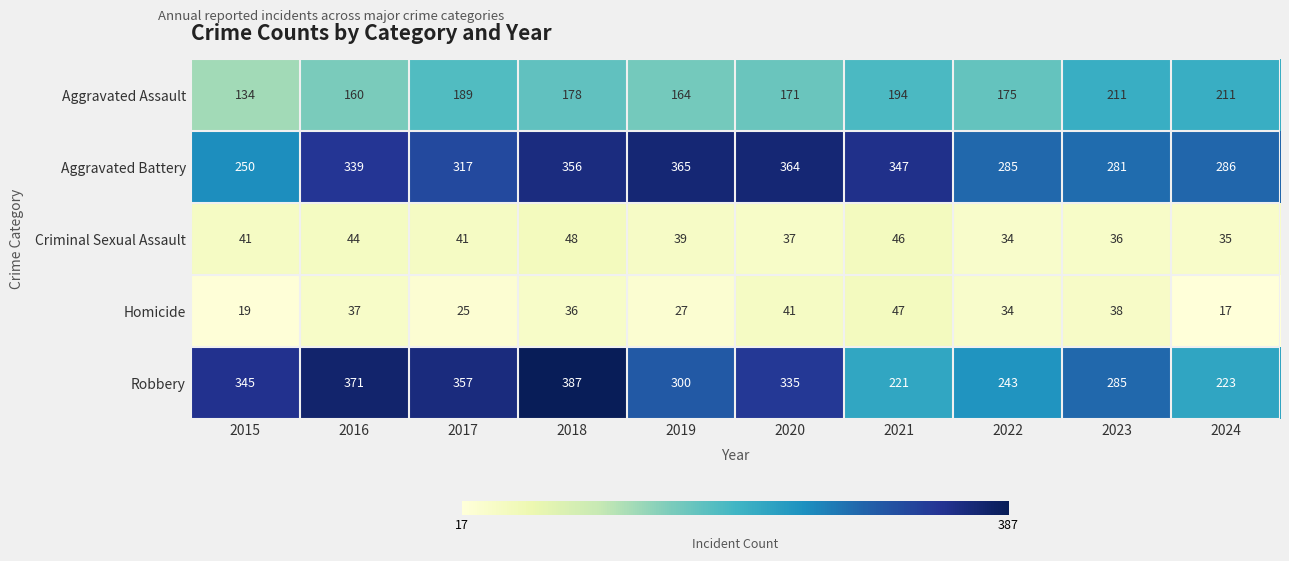

How many values in the Robbery series are below 335?

5